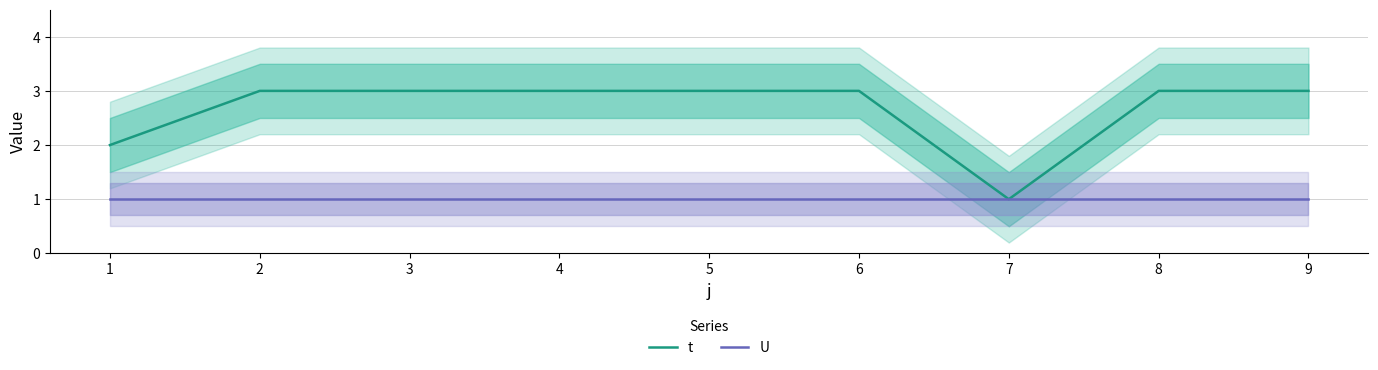

Is it true that U equals 1 at 3?

True